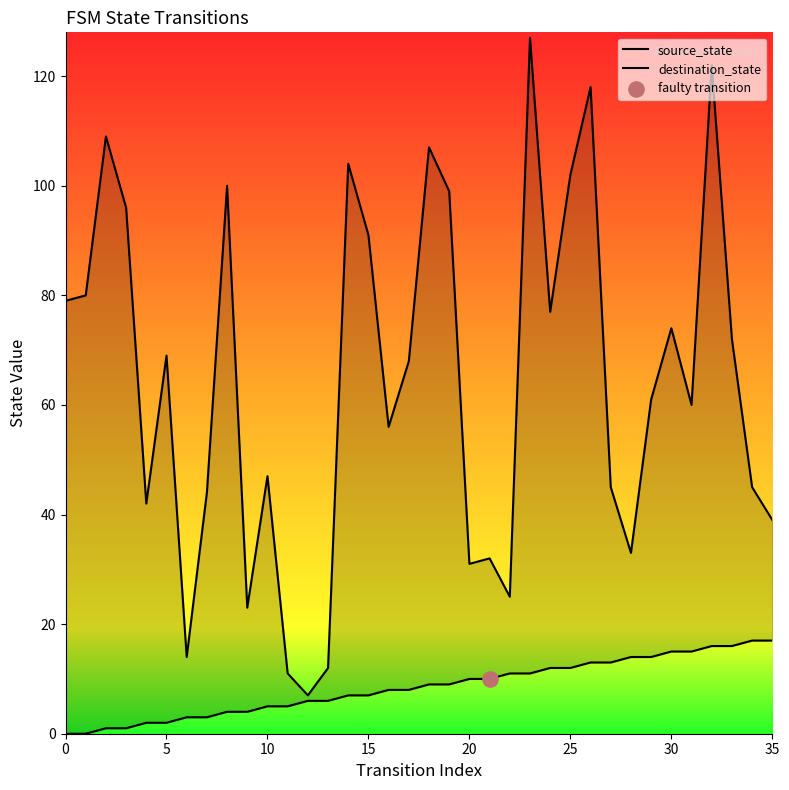

Which series has the widest spread of Y values?

destination_state